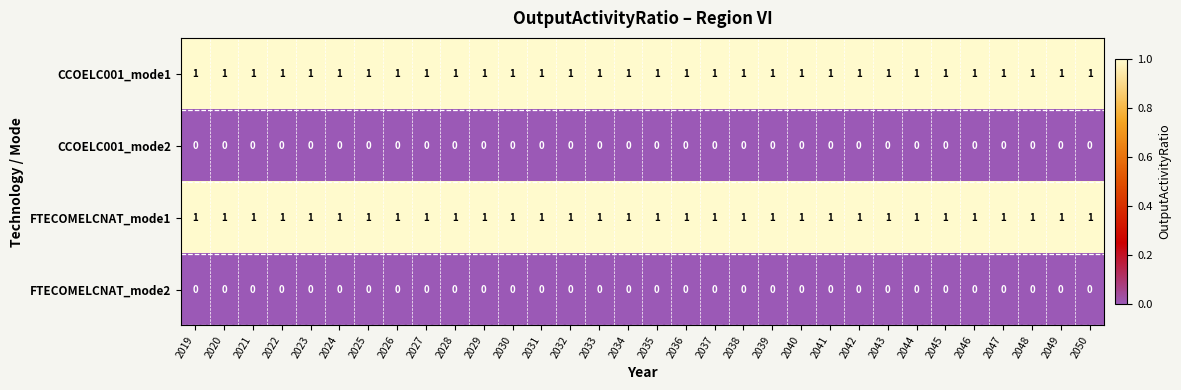

True or false: CCOELC001_mode2 has a value of 0 at 2021.

True